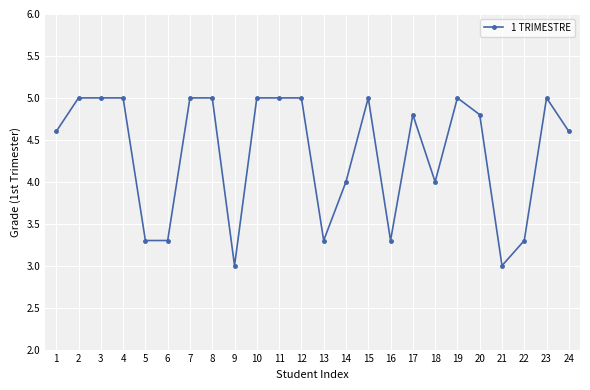

The chart shows a value of 2.2 at 5. True or false?

False